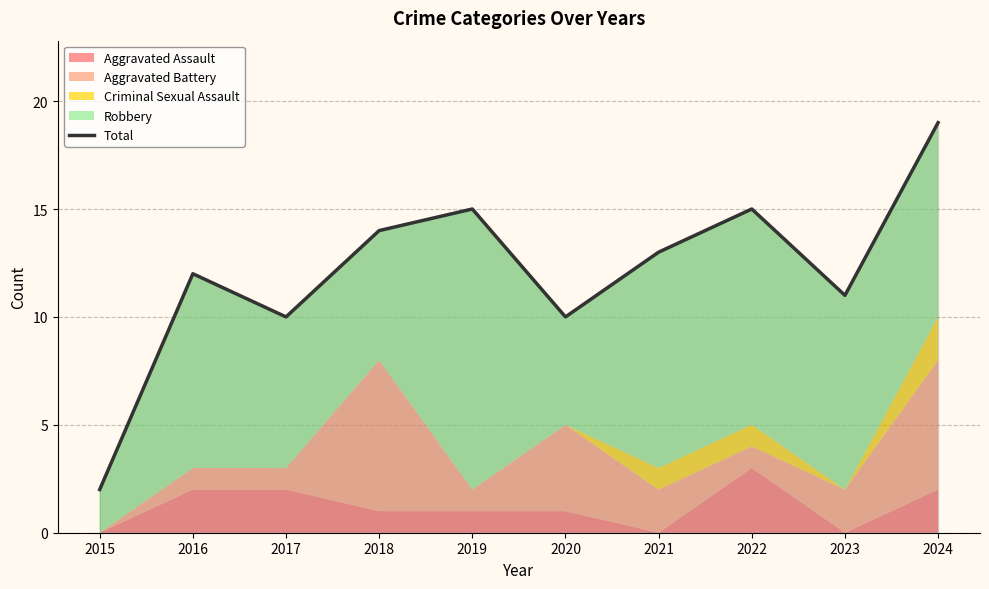

Rank the categories by value from highest to lowest.

2024, 2019, 2022, 2018, 2021, 2016, 2023, 2017, 2020, 2015